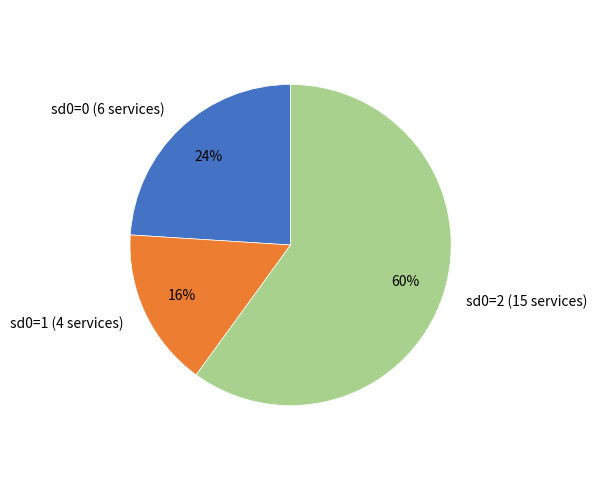

Combined, do sd0=1 (4 services) and sd0=2 (15 services) account for over 50%?

Yes